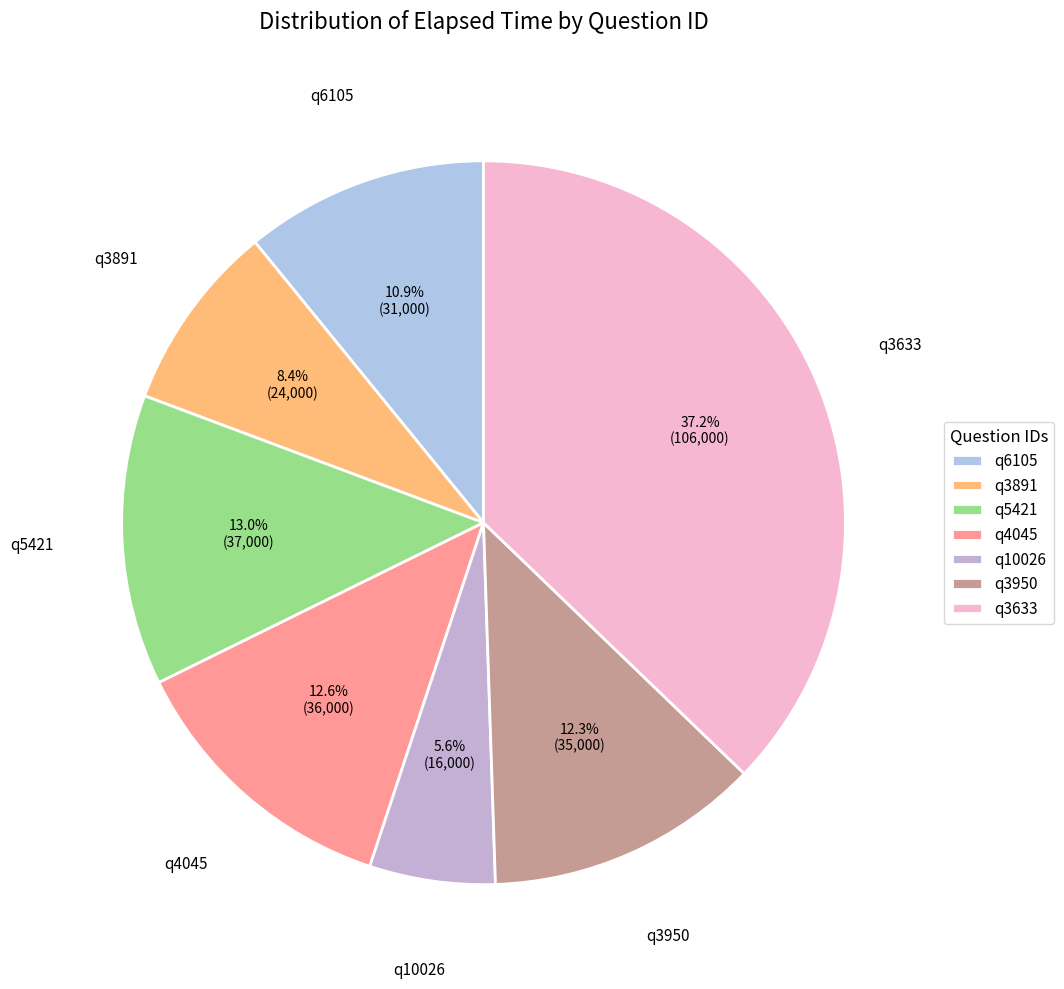

Combined, do q3950 and q6105 account for over 50%?

No